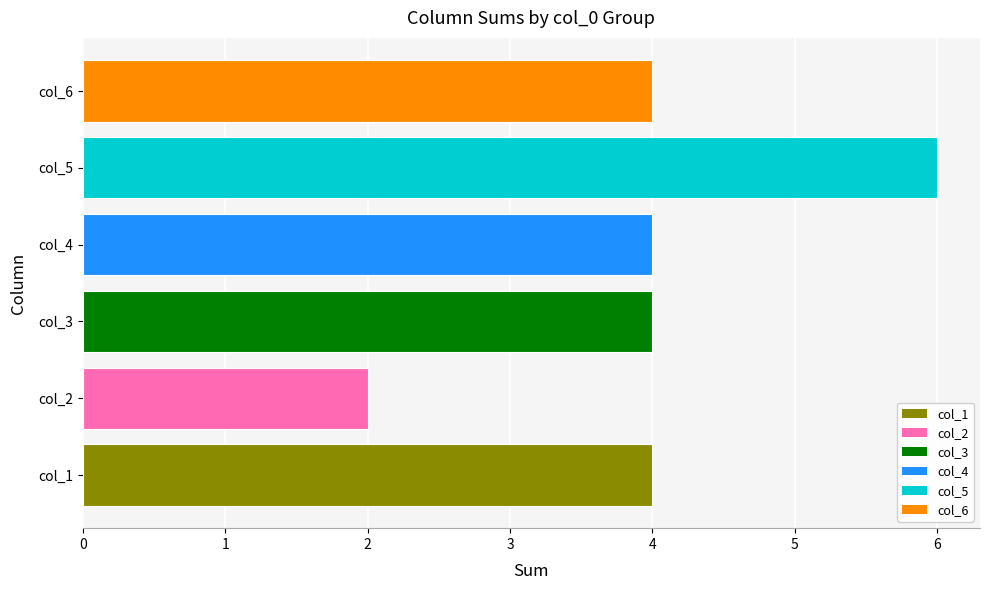

What is the greatest value displayed?

6